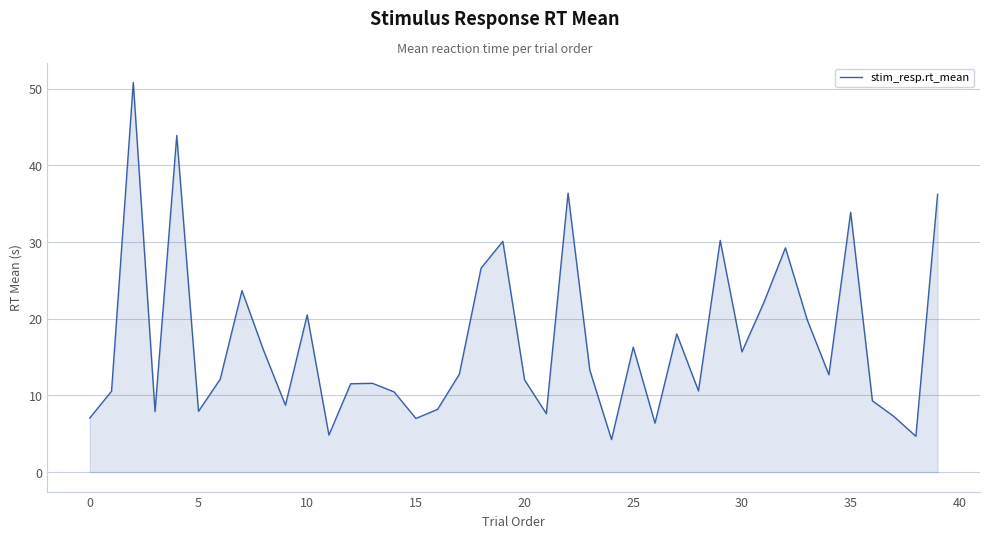

What is the minimum value shown in the chart?

4.2